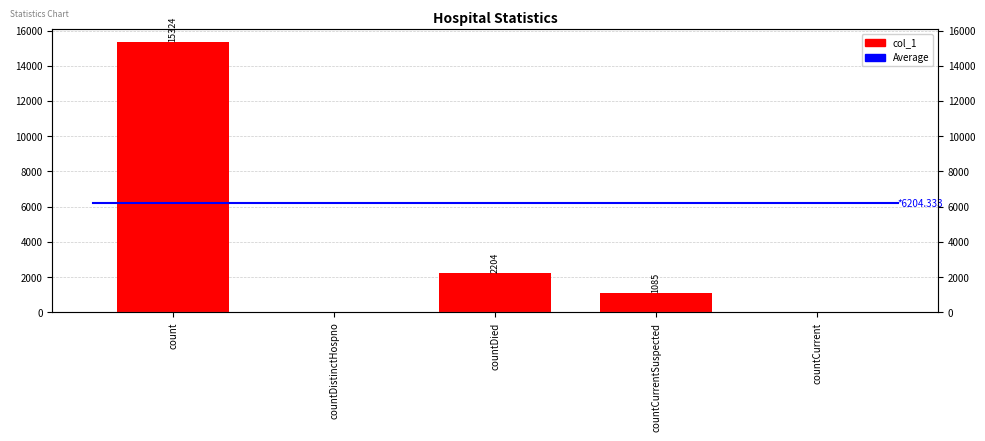

How many positive values are there?

3